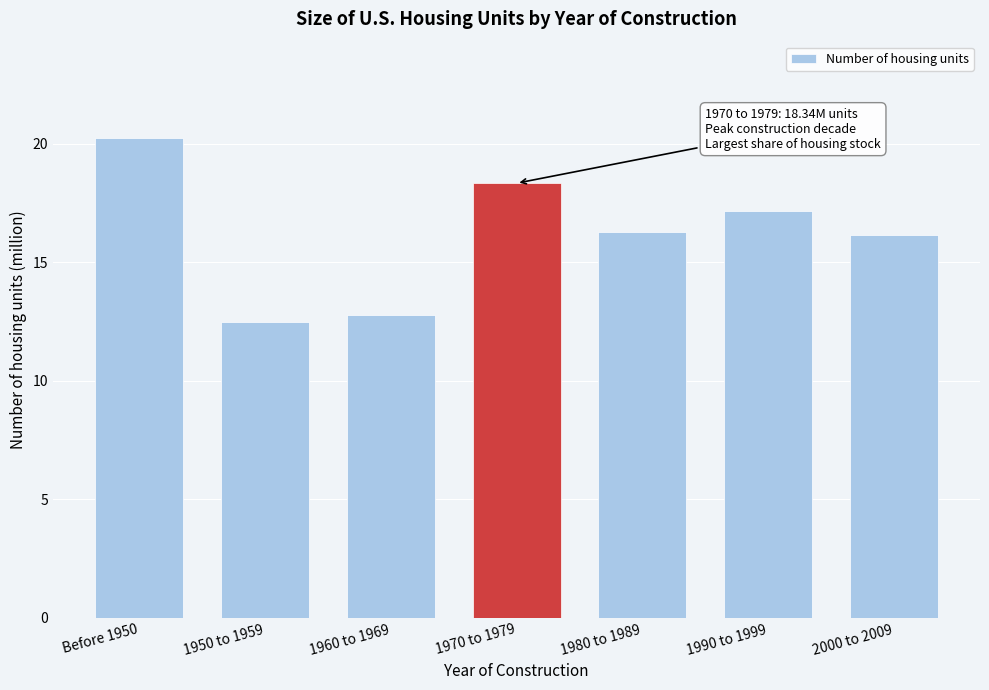

Reading left to right, extract all data points from this chart.

Before 1950=20.3	1950 to 1959=12.5	1960 to 1969=12.8	1970 to 1979=18.3	1980 to 1989=16.3	1990 to 1999=17.2	2000 to 2009=16.2